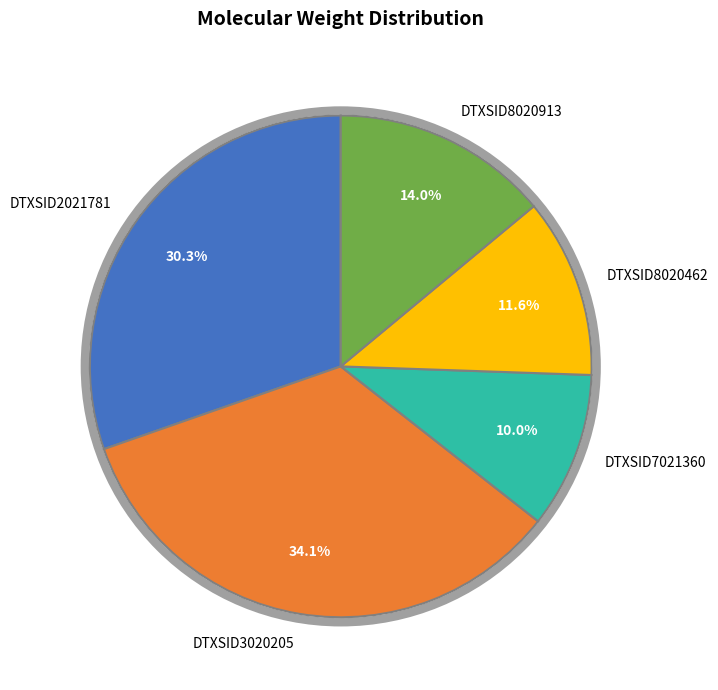

To the nearest percent, what portion does DTXSID8020462 represent?

12%